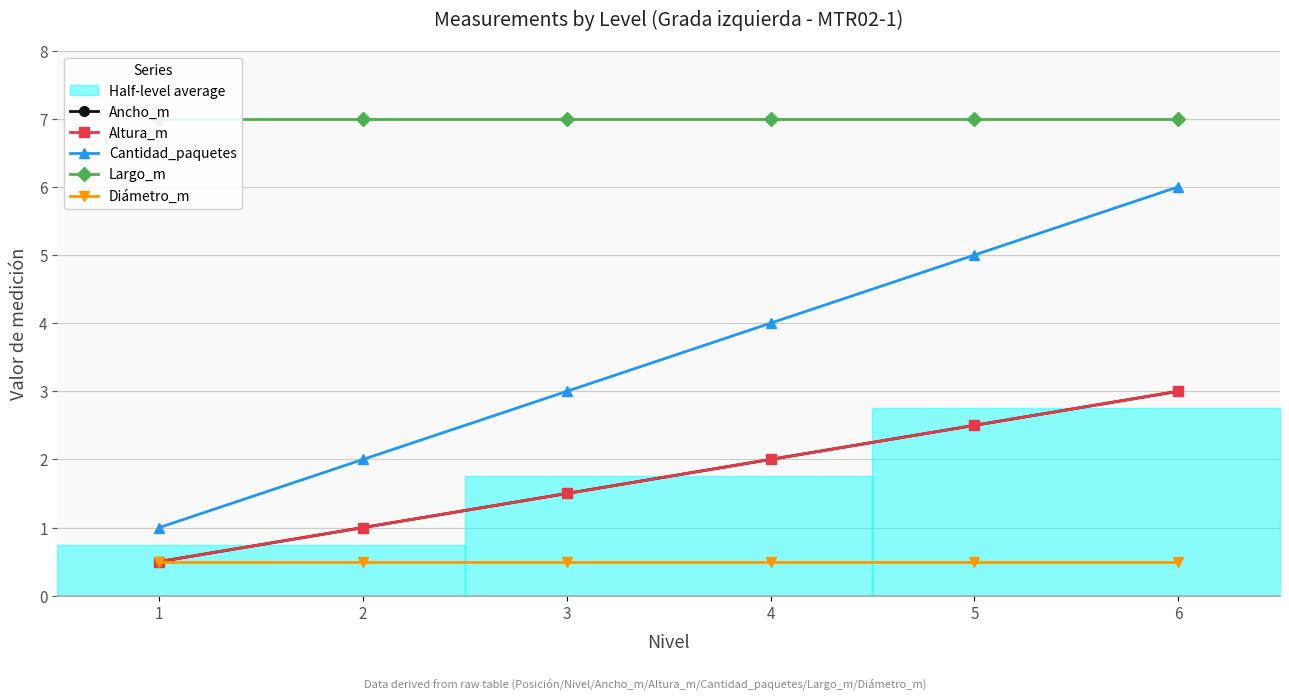

Which category has the lowest value across all series?

1